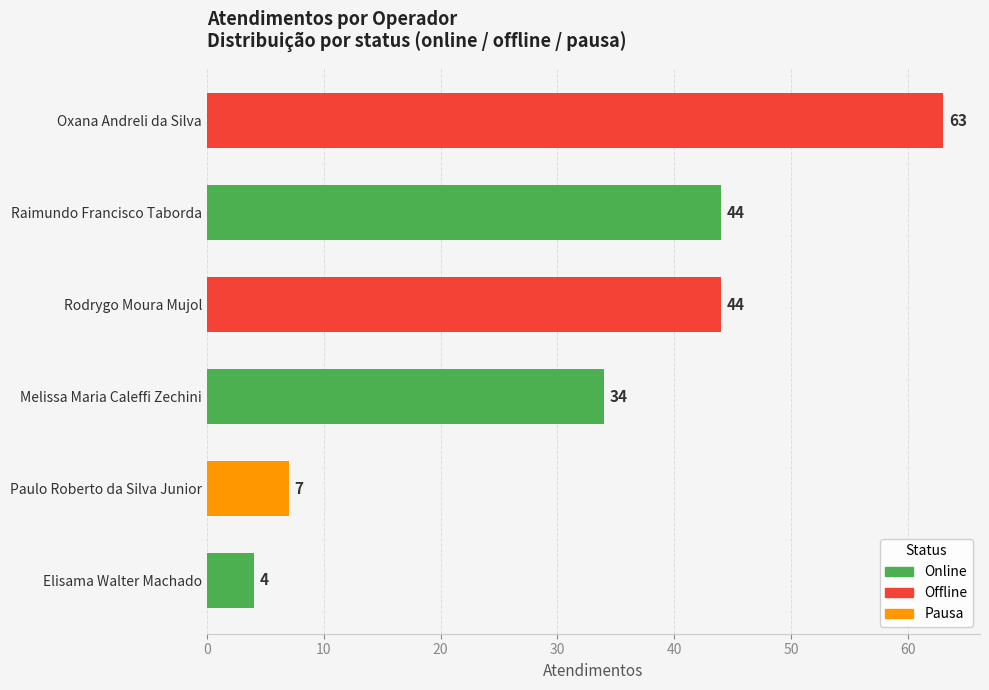

Which label corresponds to the largest value in the chart?

offline